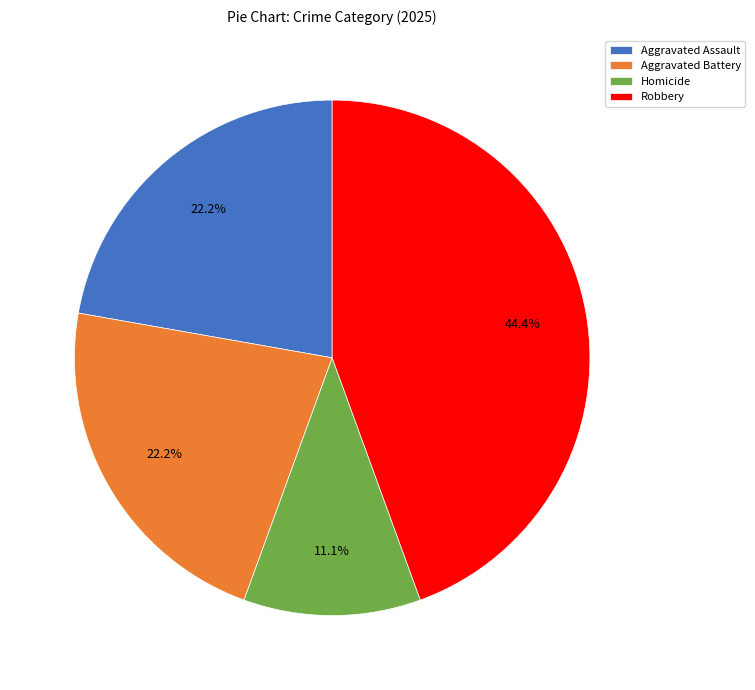

To the nearest percent, what is the average slice percentage?

25%